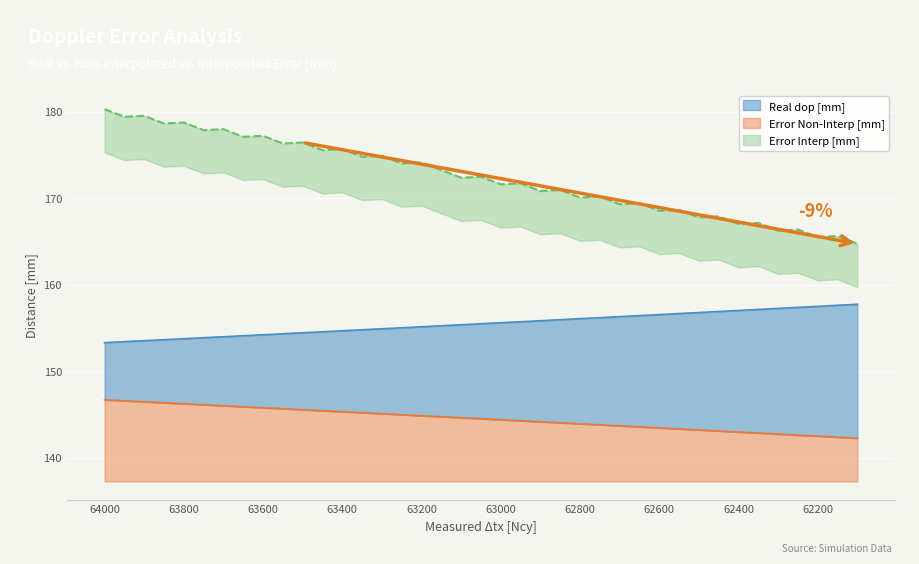

The value of Error Non-Interp [mm] at 63950 is 146.6. True or false?

True